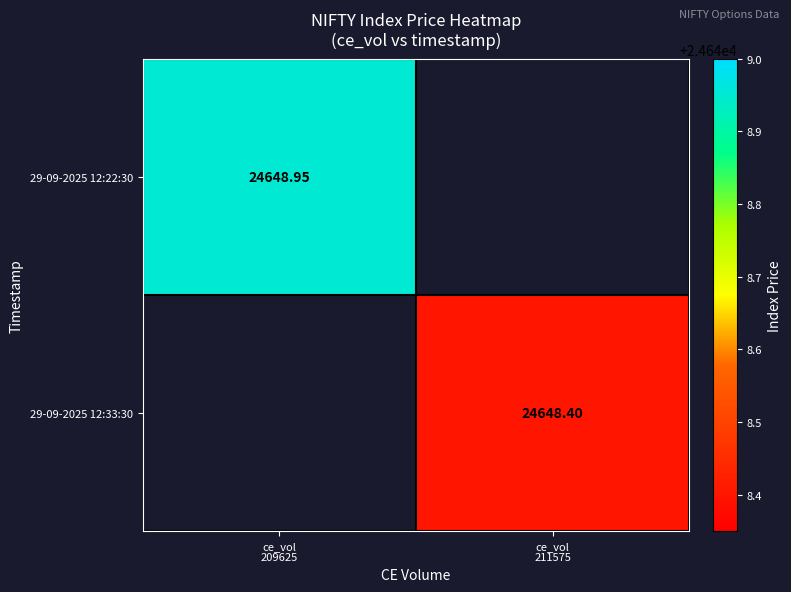

Read the 29-09-2025 12:22:30 value at ce_vol 209625.

24649.0